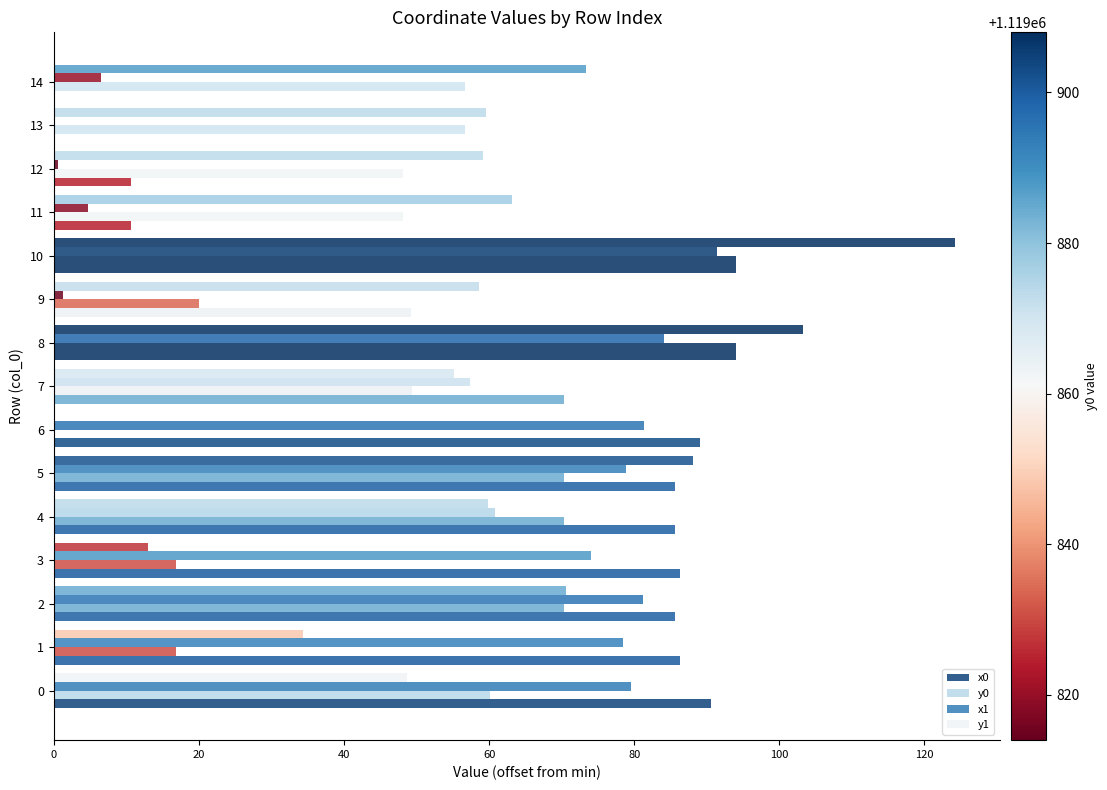

Reading left to right, extract all data points from this chart.

x0: 90.6	86.3	85.7	86.3	85.7	85.7	89.1	70.3	94.0	49.3	94.0	10.6	10.6	0.0	0.0
y0: 60.2	16.9	70.4	16.9	70.4	70.4	0.0	49.3	94.0	20.0	94.0	48.2	48.2	56.7	56.7
x1: 79.5	78.4	81.3	74.0	60.9	78.8	81.4	57.4	84.1	1.3	91.5	4.8	0.5	0.0	6.4
y1: 48.7	34.3	70.6	12.9	59.8	88.1	0.0	55.1	103.2	58.6	124.2	63.2	59.2	59.6	73.4